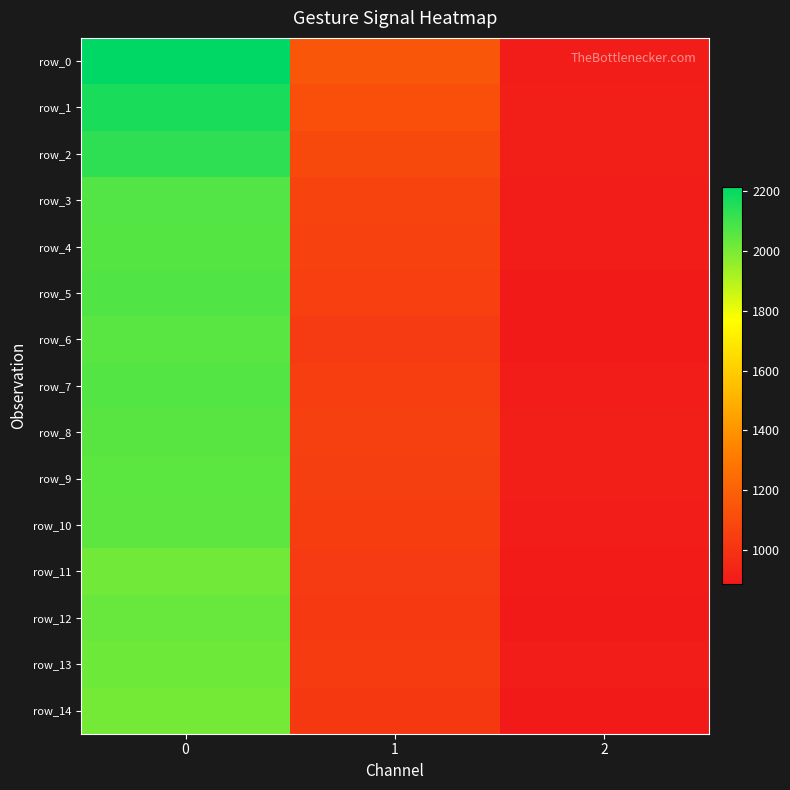

How many data points in row_8 are above 1056?

2